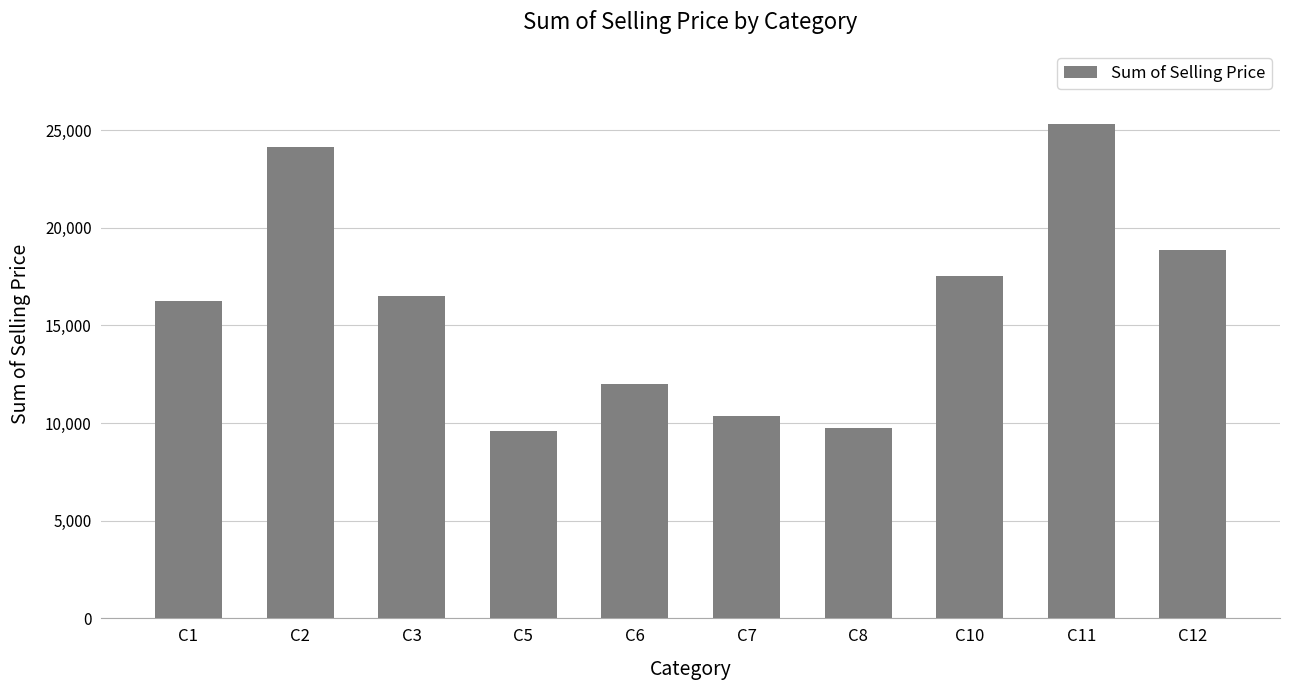

What is the change in value from C3 to C5?

-6907.8